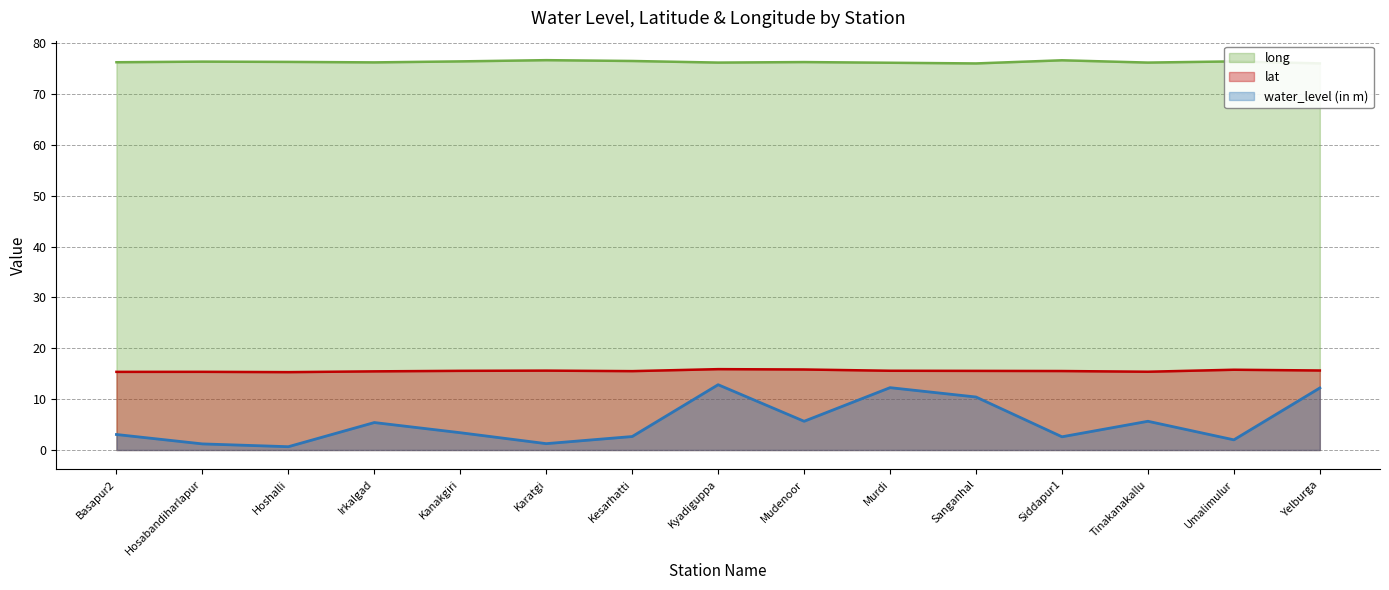

What are all the series names shown in the legend?

long, lat, water_level (in m)